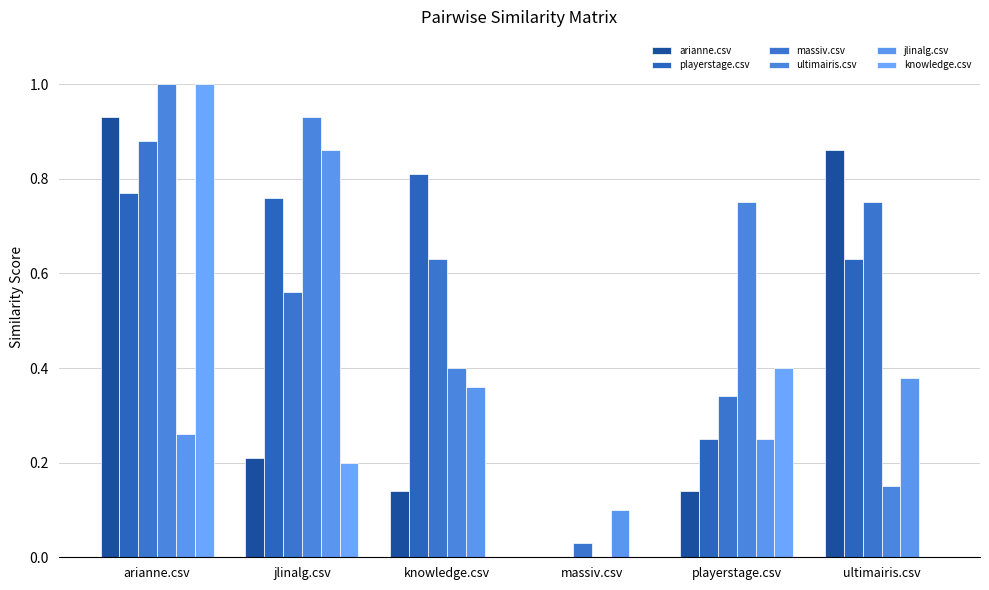

What is the total value across all series at playerstage.csv?

2.1